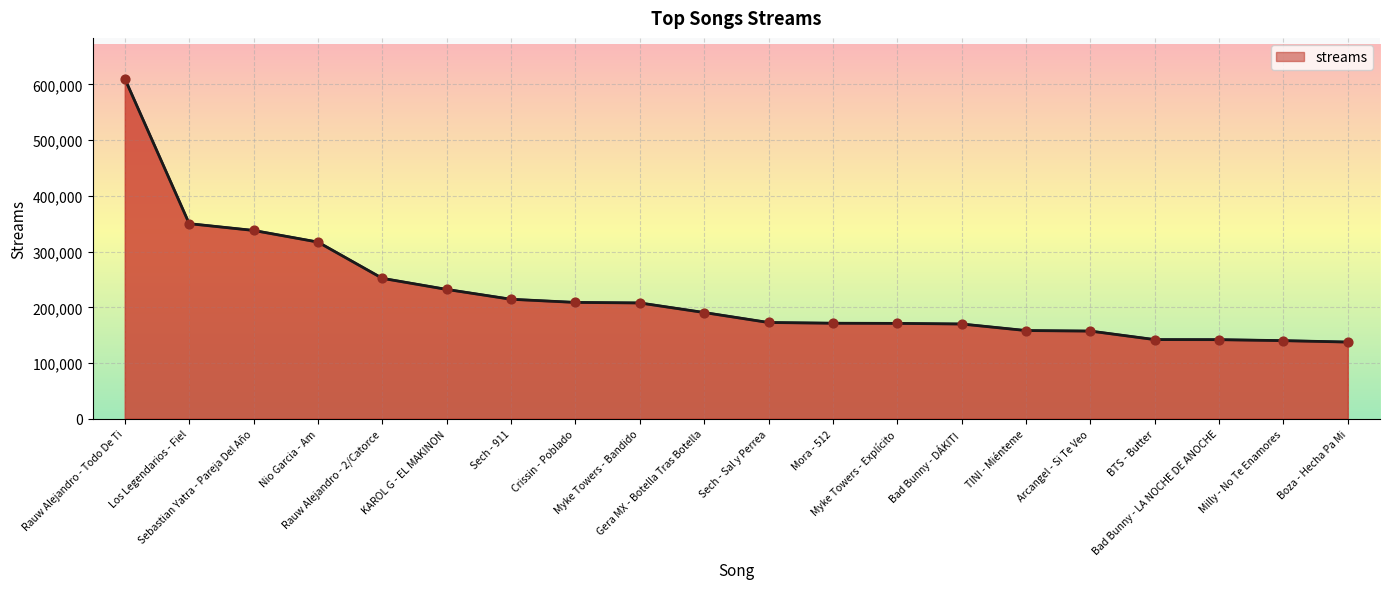

What is the change in value from Sech - 911 to Myke Towers - Explícito?

-43296